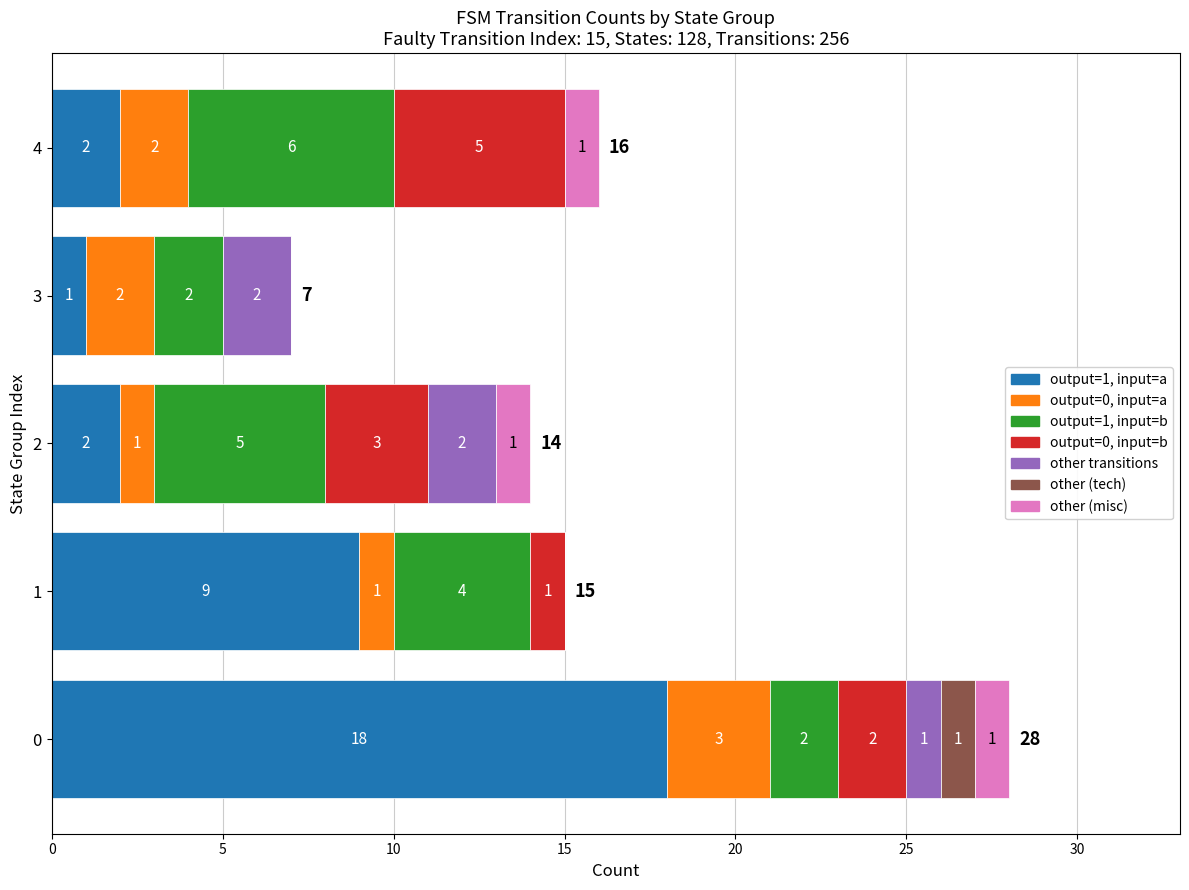

The value of output=1, input=a at 3 is 0. True or false?

False